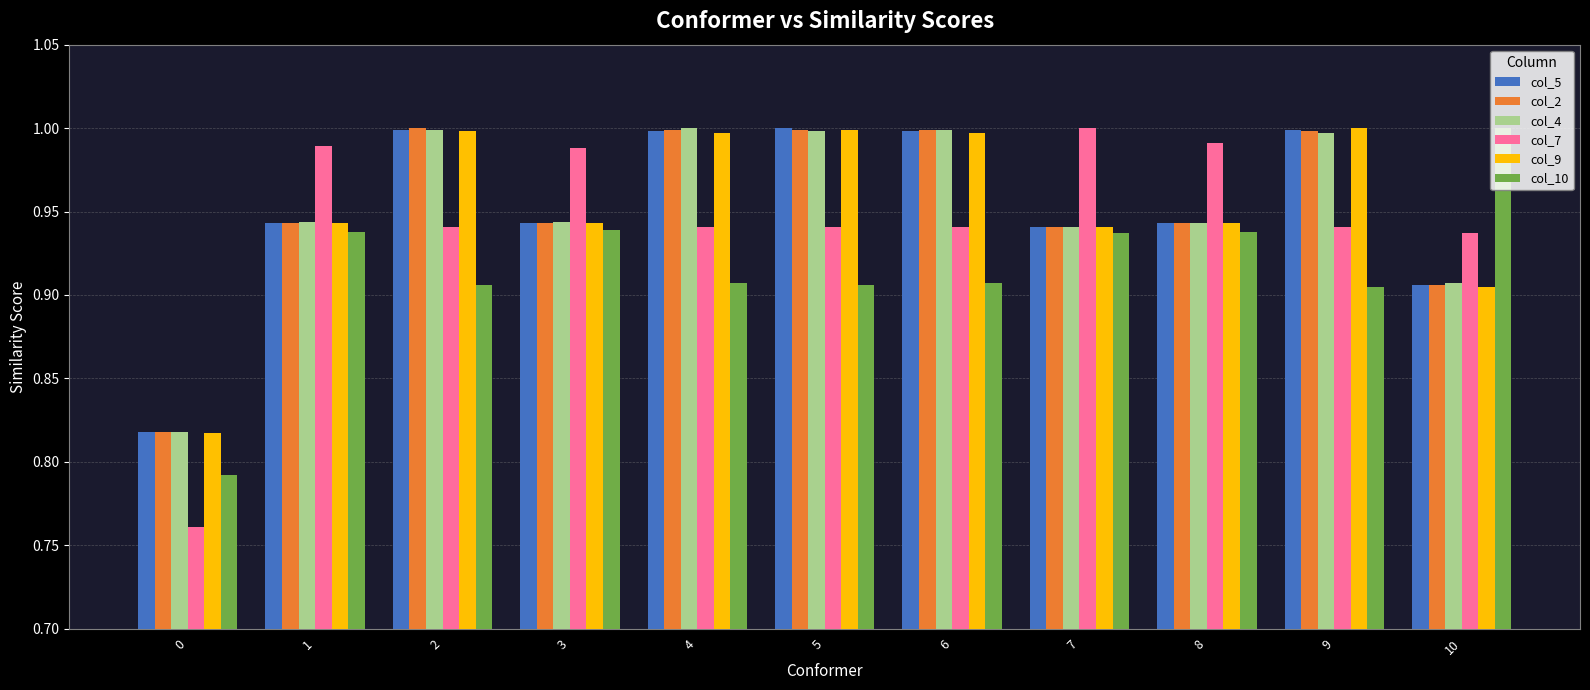

True or false: col_10 has a value of 0.3 at 0.

False